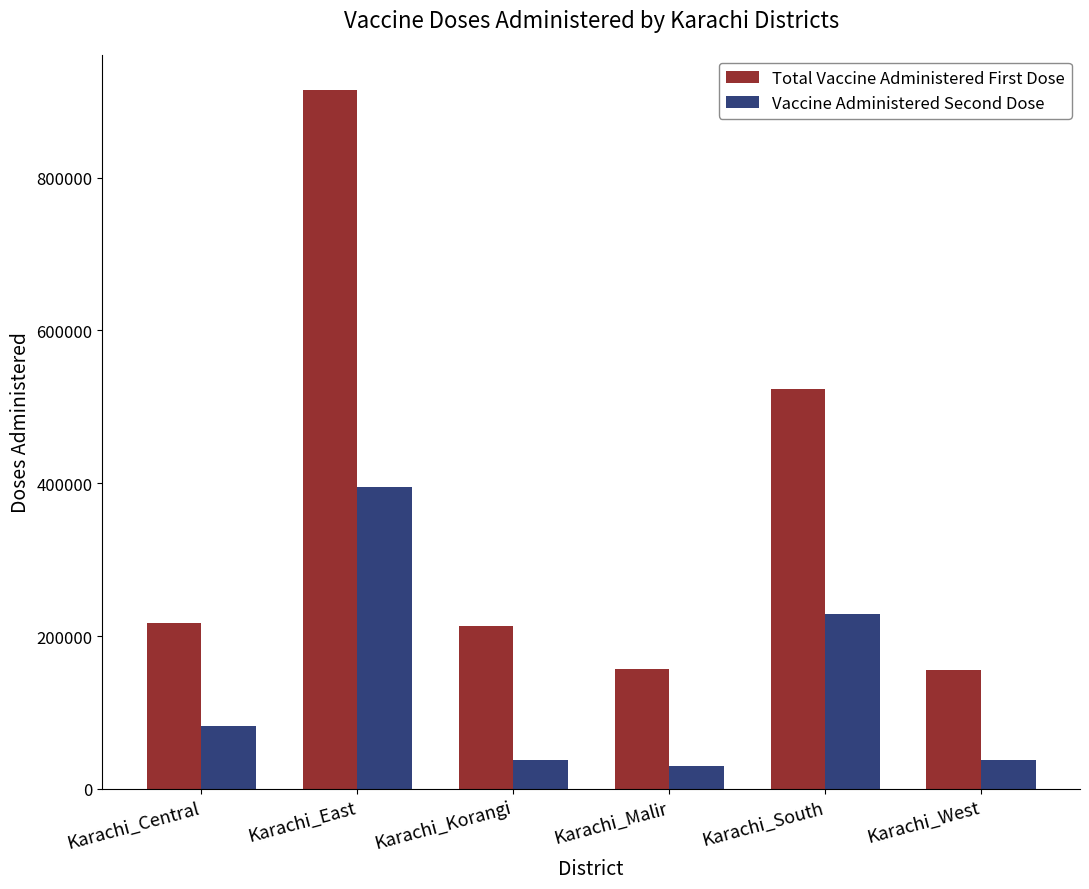

Which series has the widest spread of values?

Total Vaccine Administered First Dose